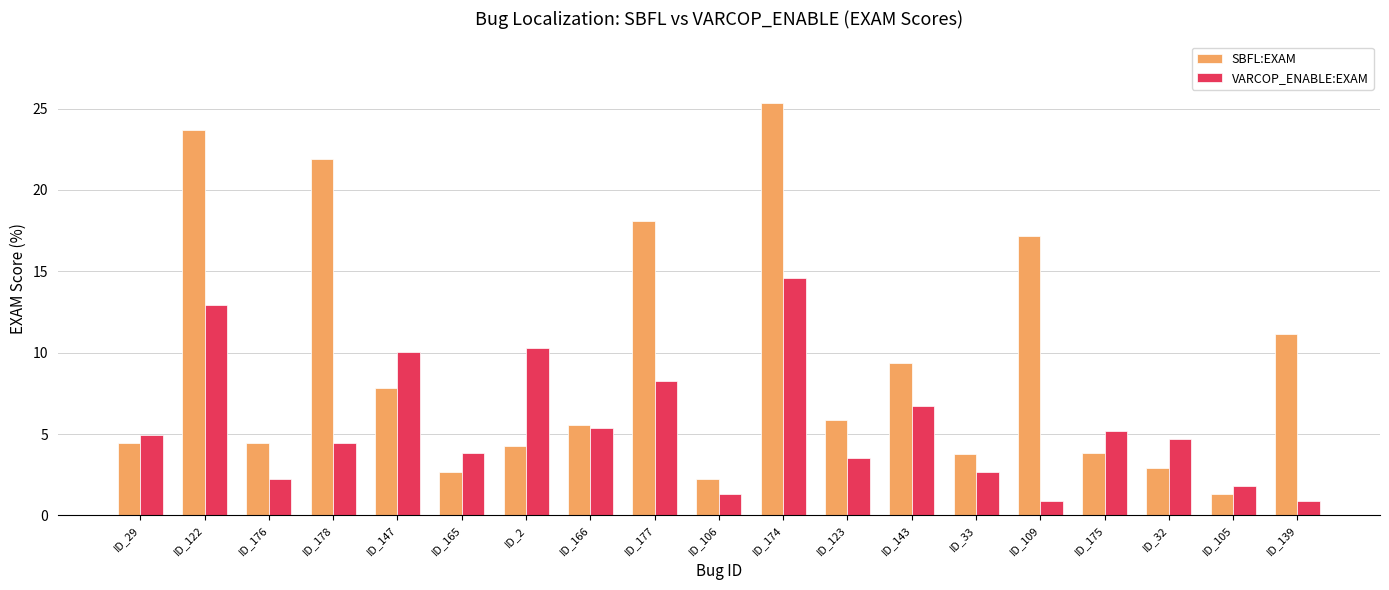

At which label does SBFL:EXAM reach its minimum?

ID_105